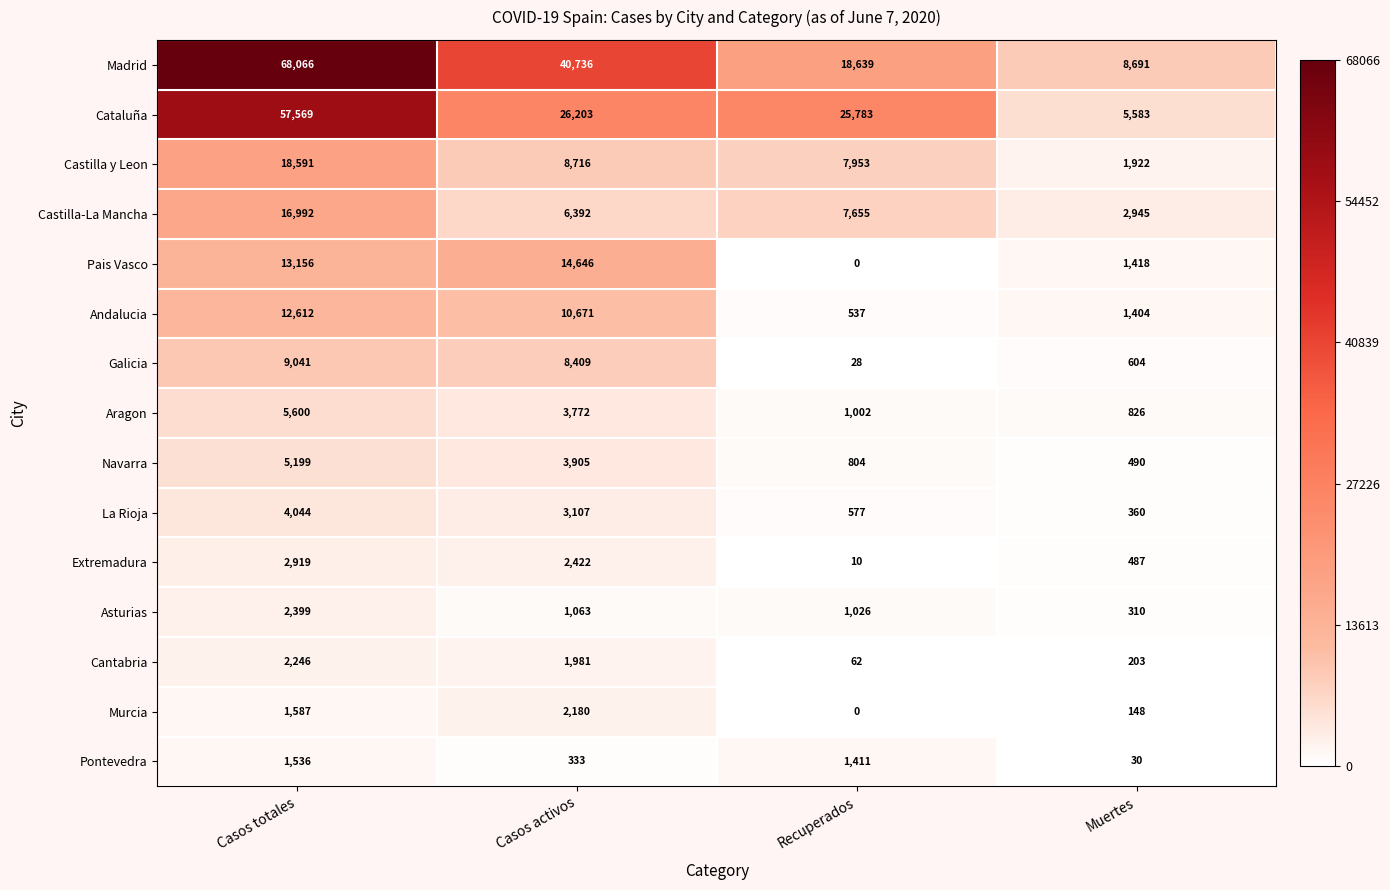

At which label does Pontevedra first exceed 1411?

Casos totales